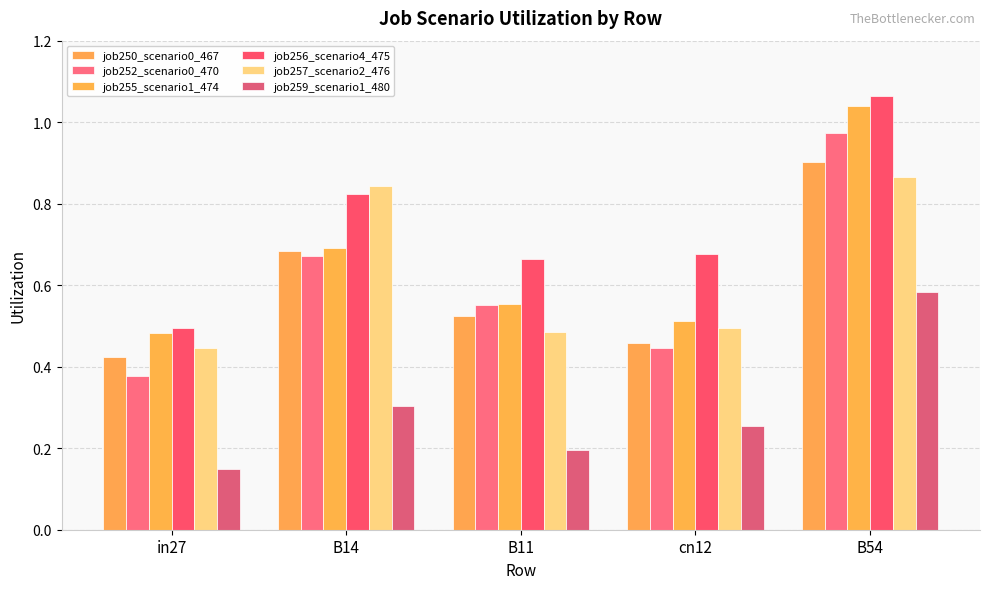

Which series has the largest range (max minus min)?

job252_scenario0_470